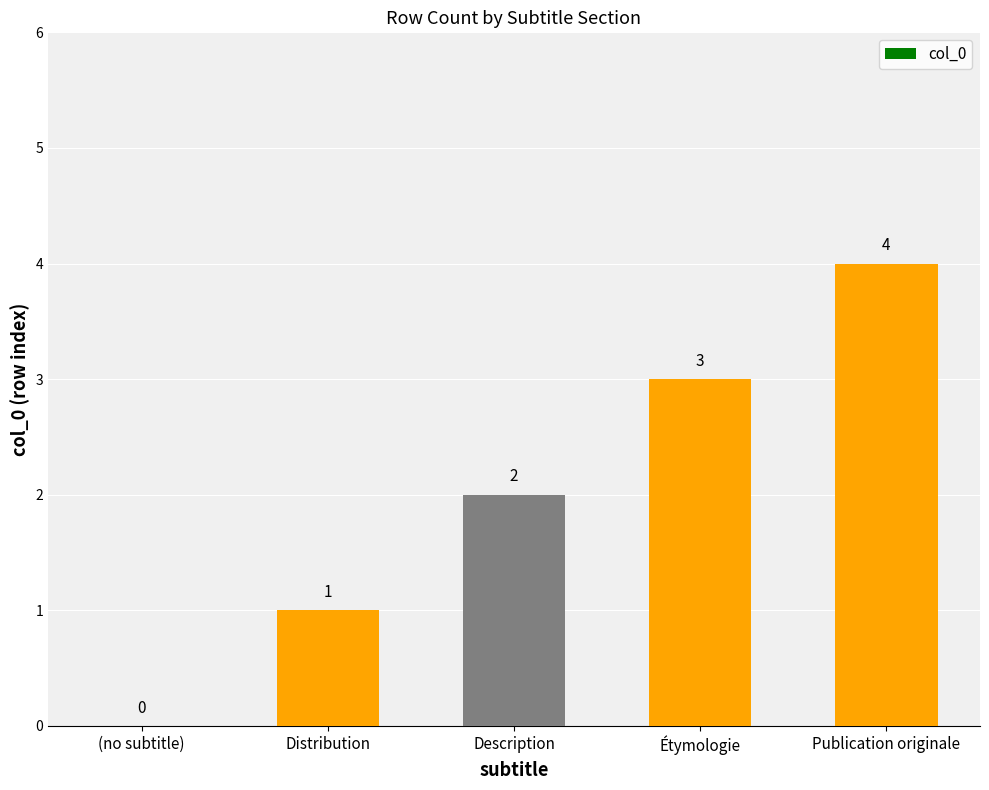

Reading left to right, list all the values displayed in this chart.

(no subtitle)=0	Distribution=1	Description=2	Étymologie=3	Publication originale=4